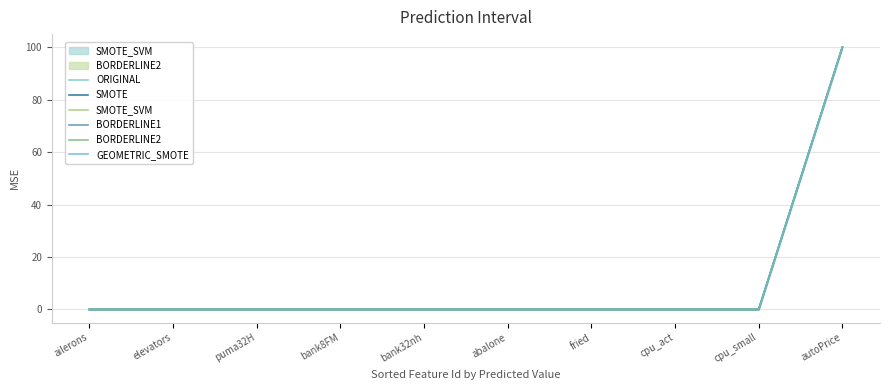

Where is SMOTE nearest to the value 50?

cpu_small